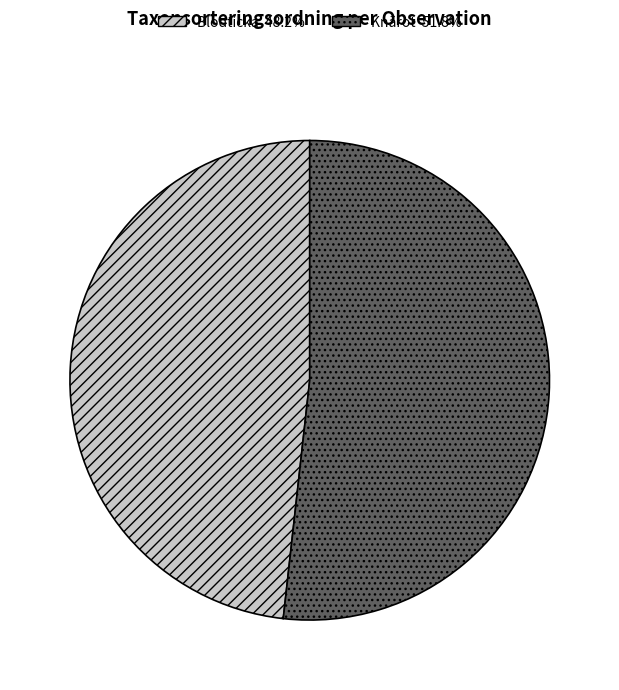

Is there a majority slice in this chart?

Yes